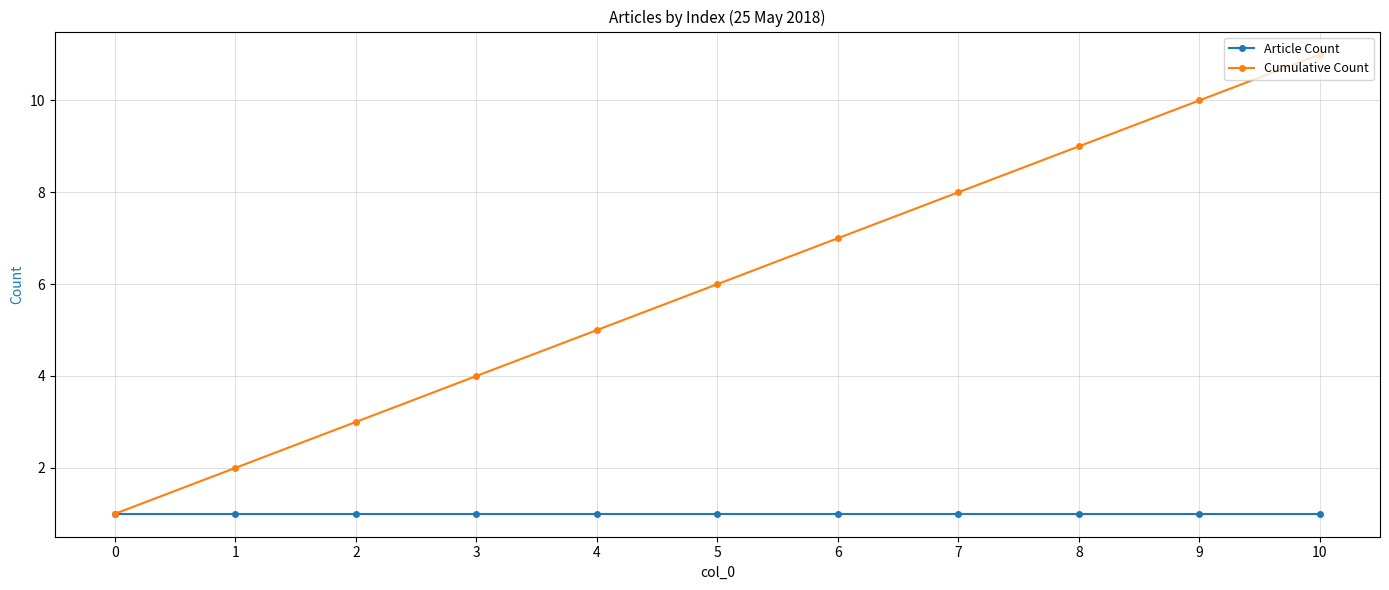

Count the number of data series in this chart.

2